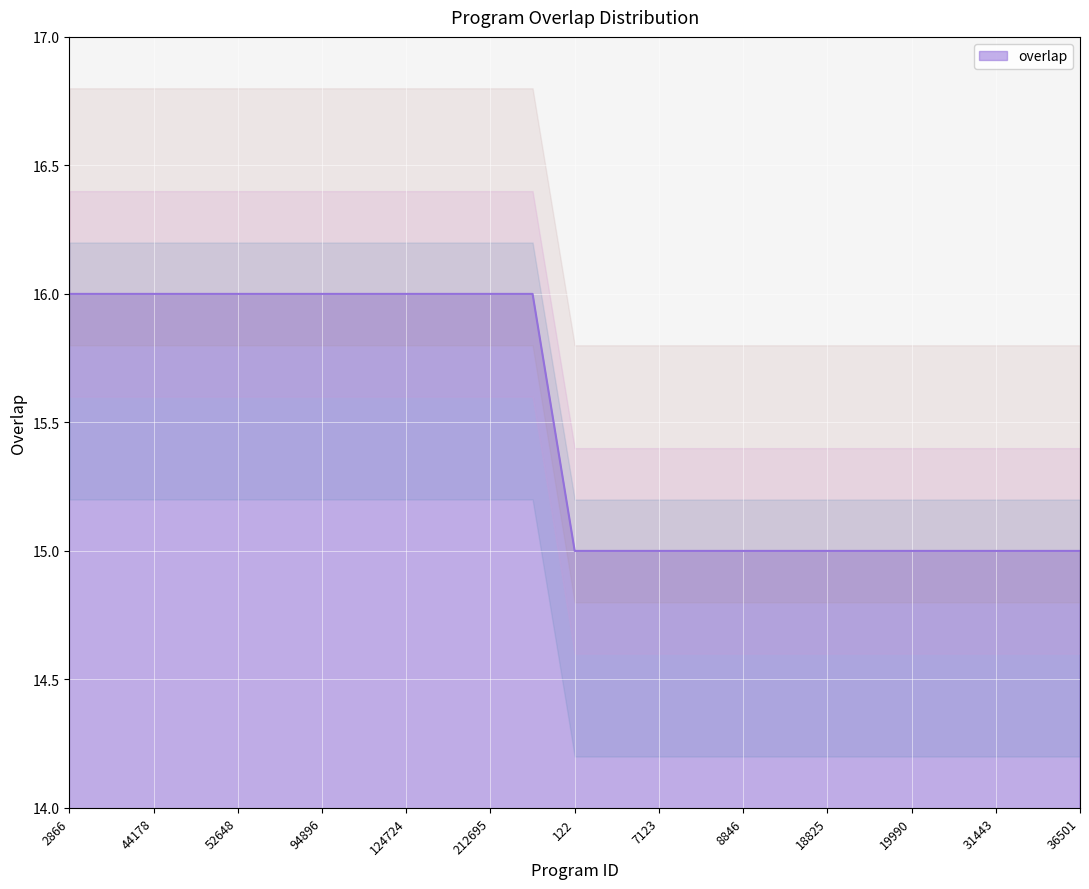

The value at 159590 is 16. True or false?

True